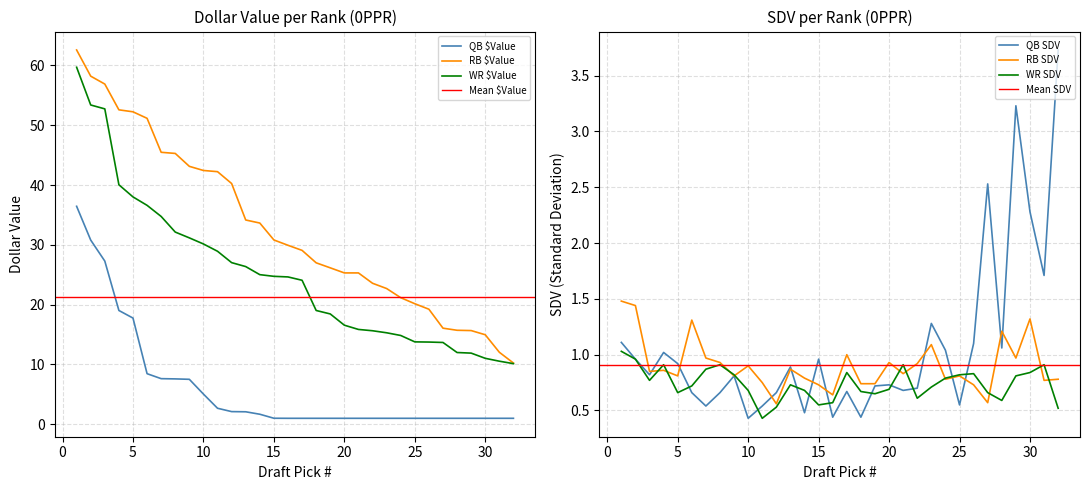

Which series has the largest range (max minus min)?

RB $Value